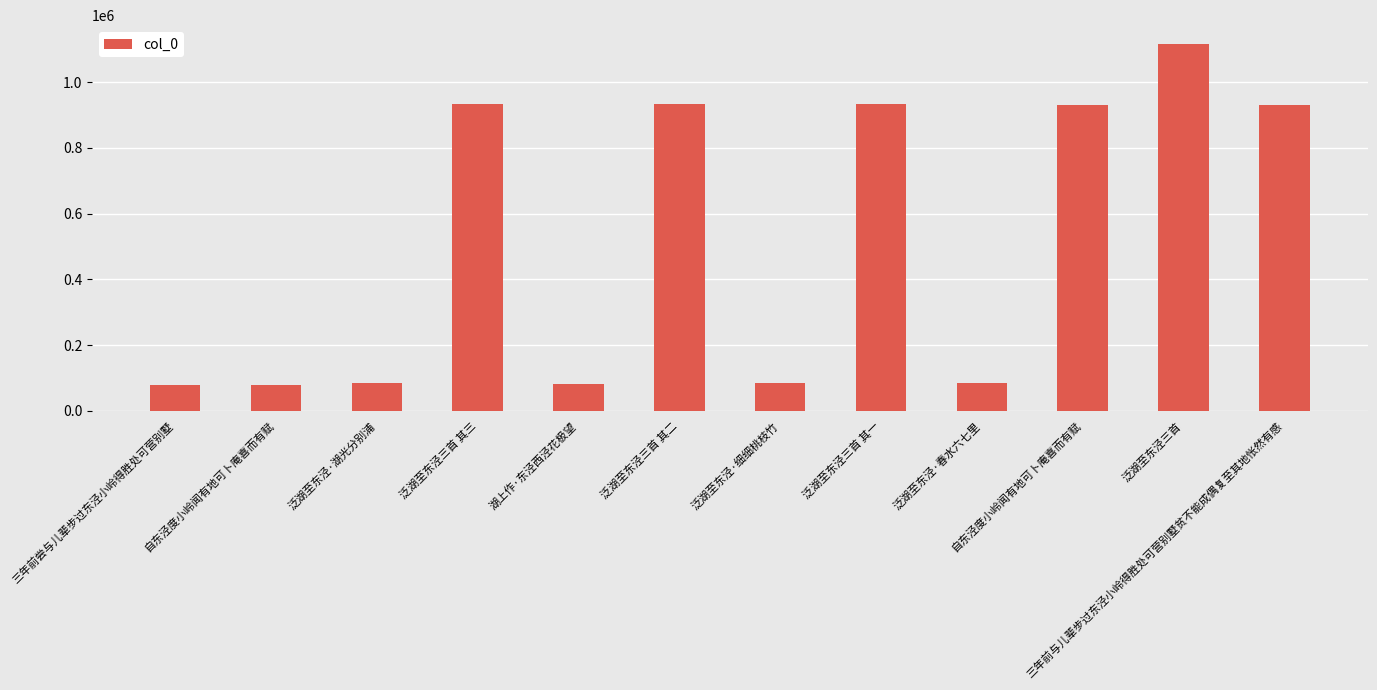

Approximately how many times larger is the value at 三年前与儿辈步过东泾小岭得胜处可营别墅贫不能成偶复至其地怅然有感 compared to 泛湖至东泾三首?

0.8